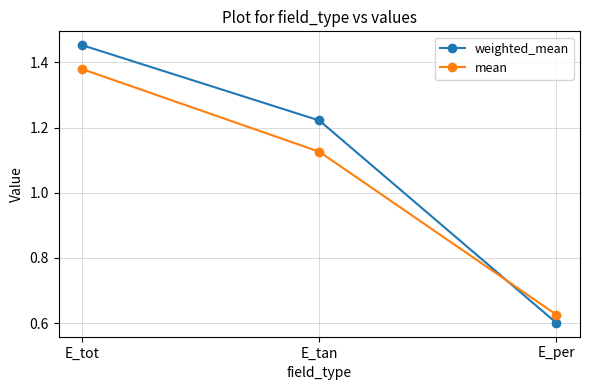

List the series in order of their overall mean, lowest first.

mean, weighted_mean